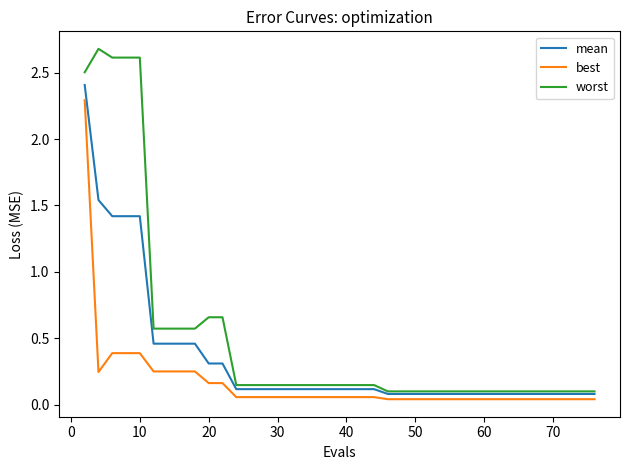

What is the maximum value shown in the chart?

2.7